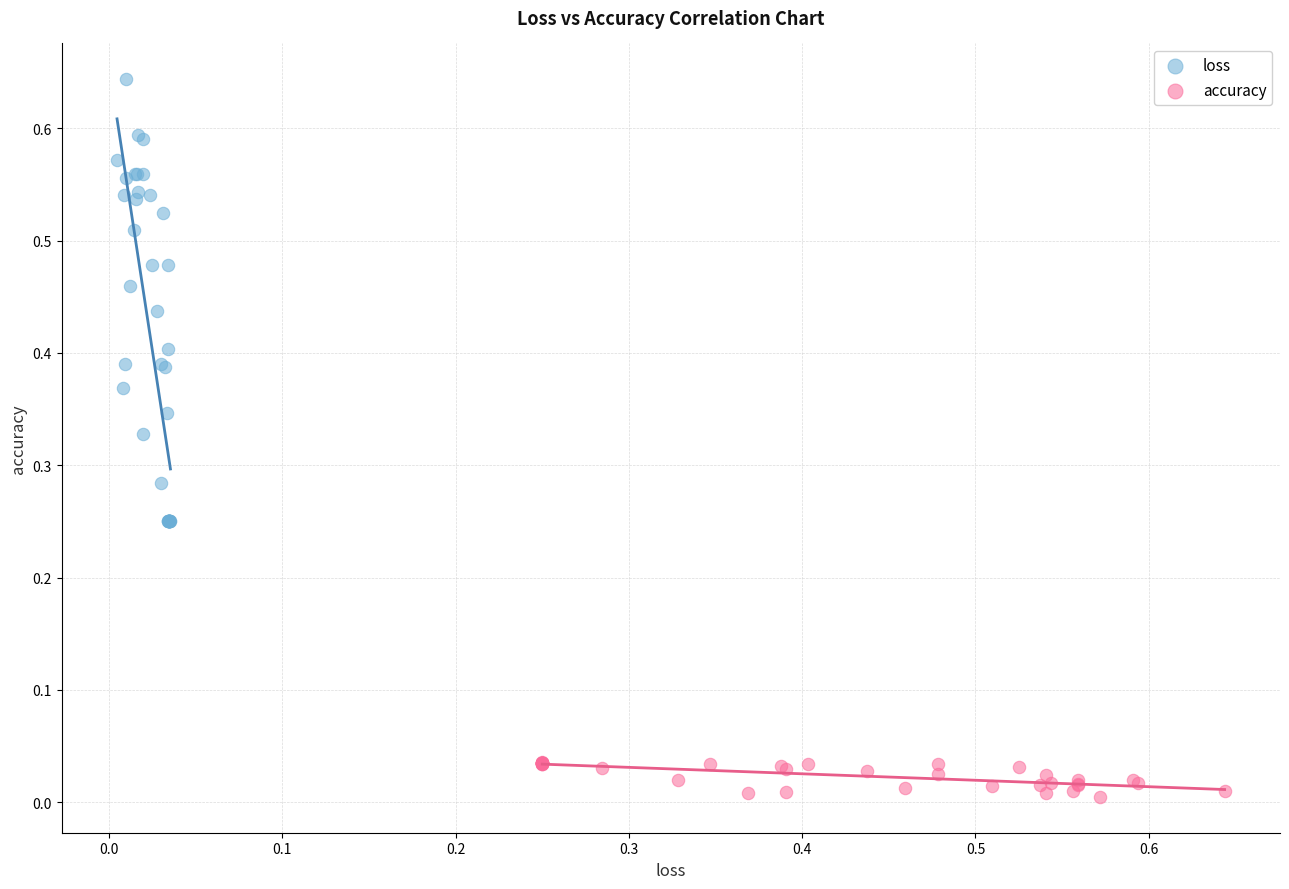

Which series contains the highest Y value?

loss